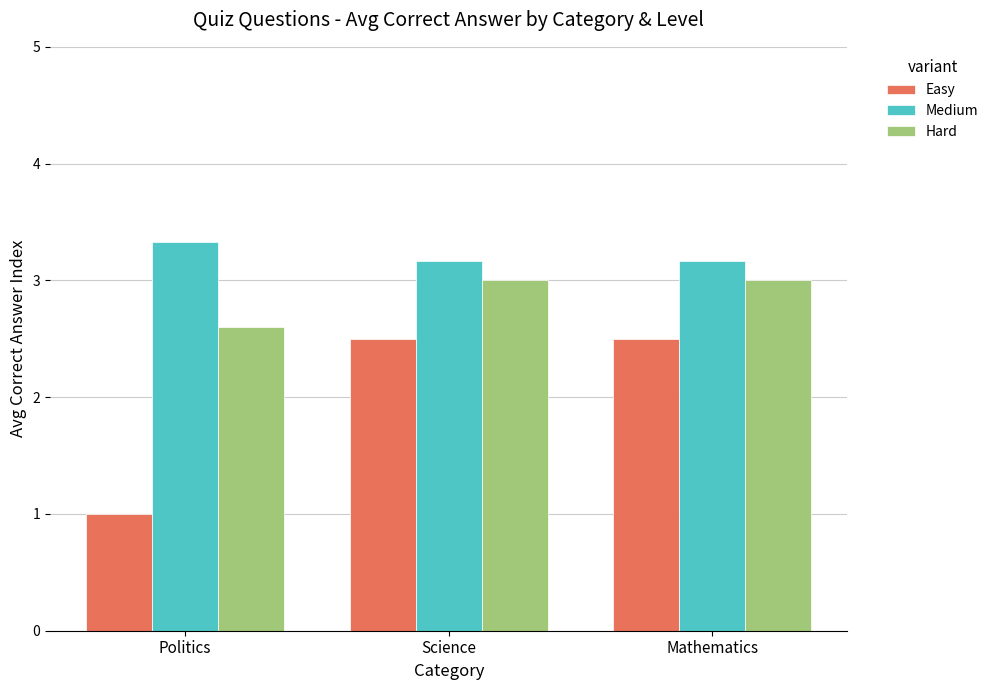

What are all the series names shown in the legend?

Easy, Medium, Hard